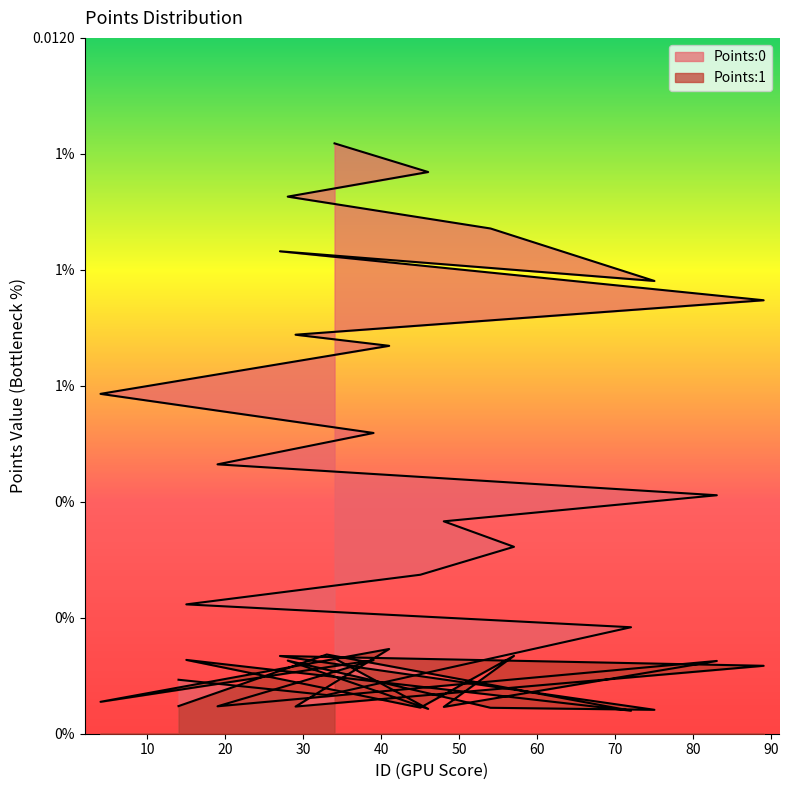

What is the label of the 3rd point from the left?

72